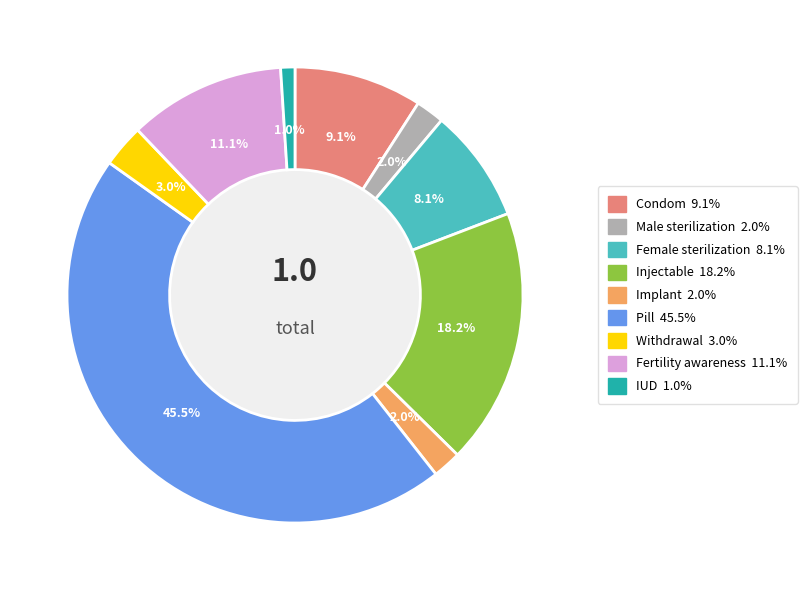

To the nearest percent, what percentage of the pie is Withdrawal?

3%